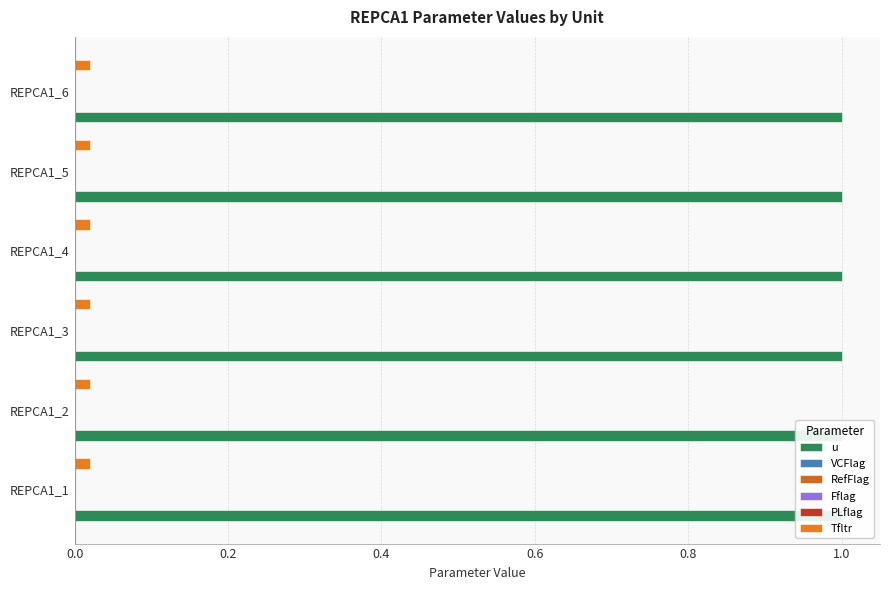

Which has a higher value, REPCA1_5 or REPCA1_4?

REPCA1_5